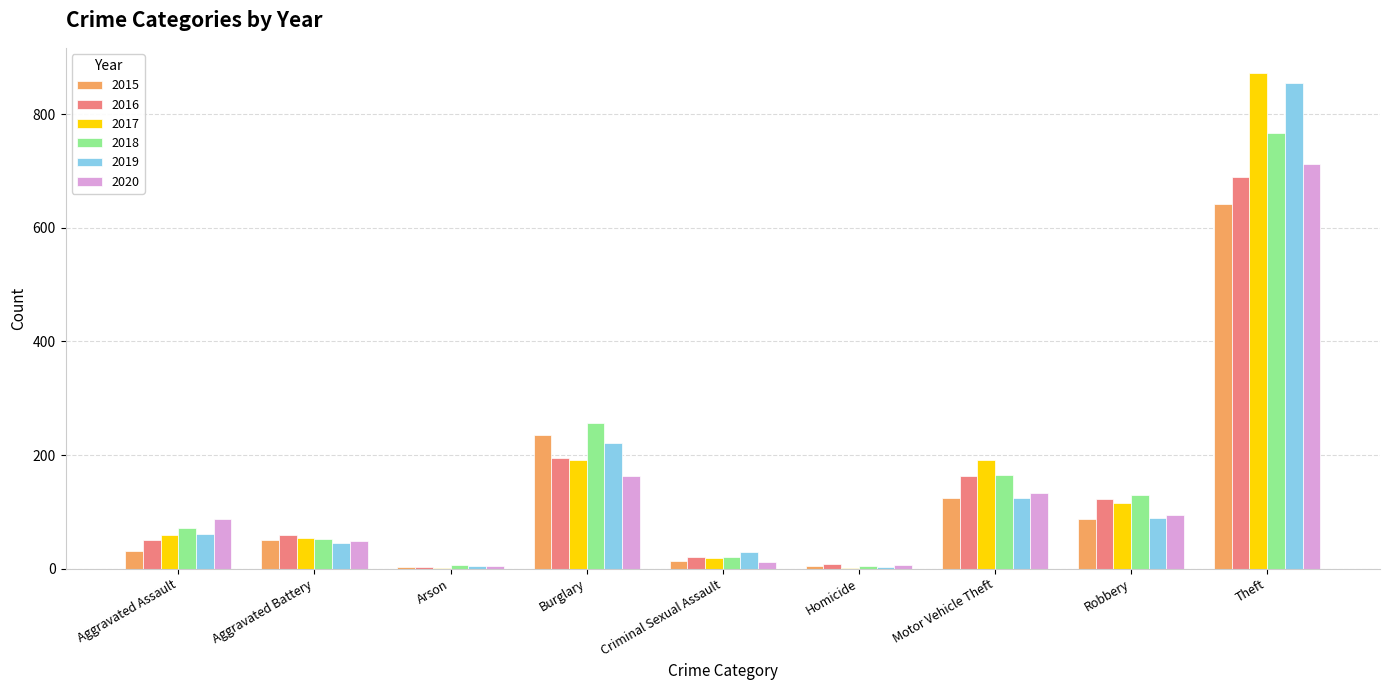

Where is 2019 nearest to the value 429?

Burglary